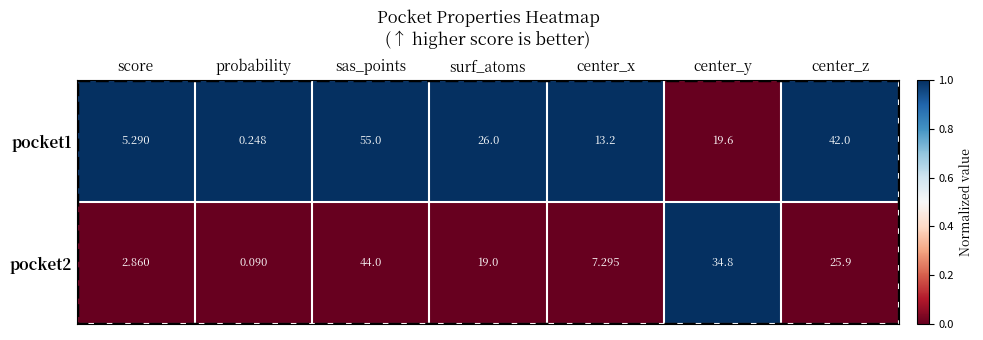

List the series in order of their peak value, lowest first.

pocket2, pocket1